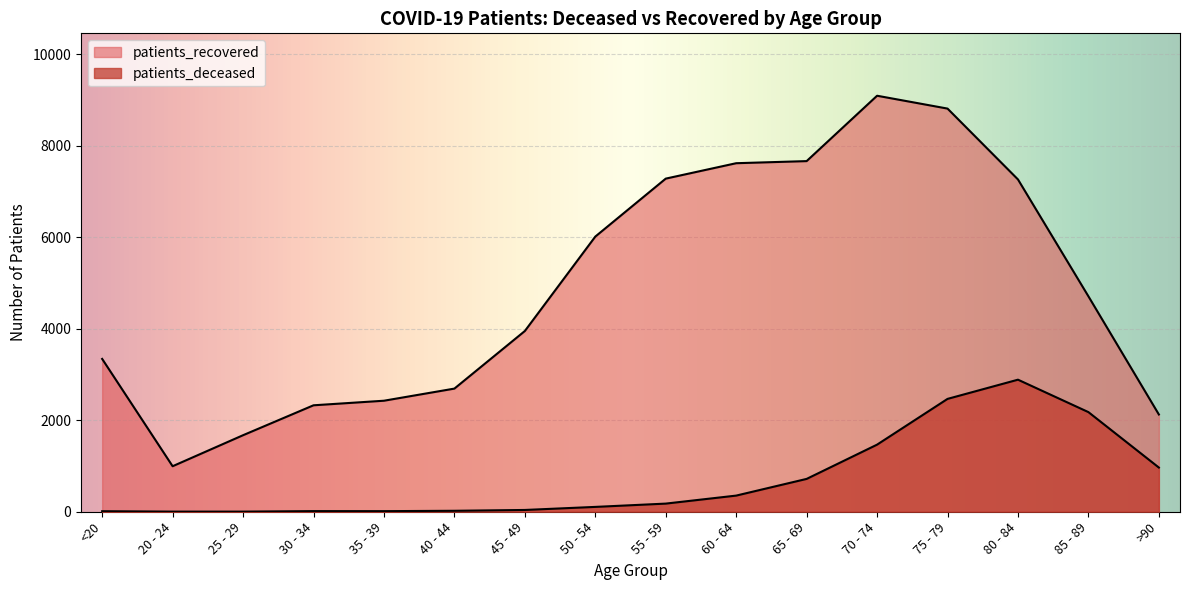

At which category does patients_recovered reach its first local peak?

70 - 74